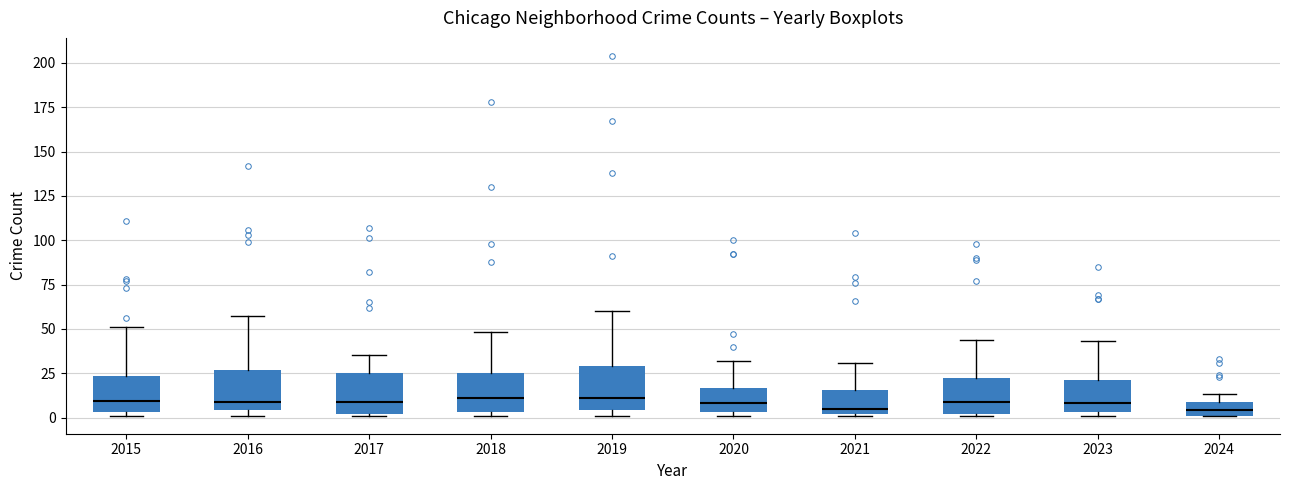

Where is the lower edge of the box at x = 2017 on the y-axis? The values are not printed on the chart, so give them approximately, as read against the axis.

0